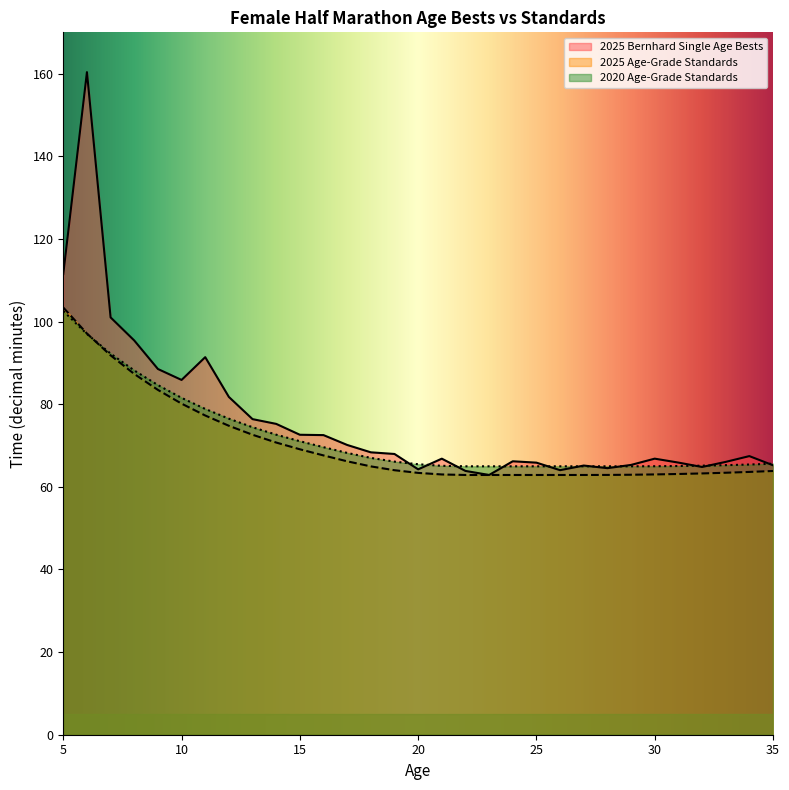

The value of 2025 Bernhard Single Age Bests at 16 is 29.6. True or false?

False